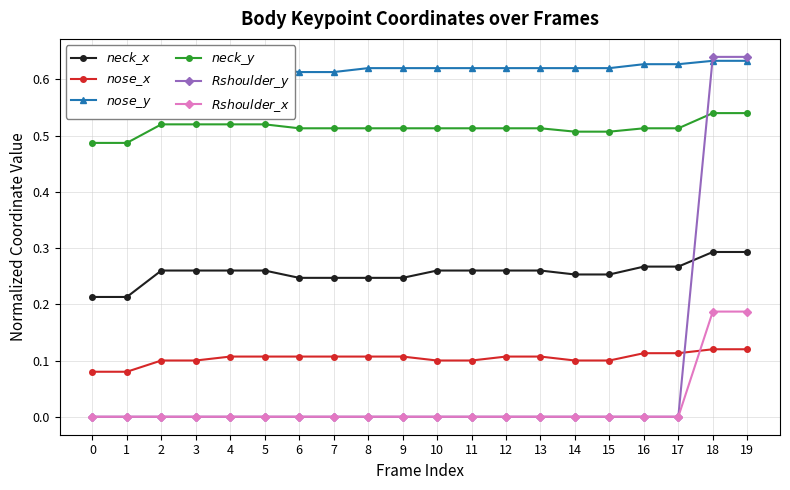

What are all the series names shown in the legend?

$neck\_x$, $nose\_x$, $nose\_y$, $neck\_y$, $Rshoulder\_y$, $Rshoulder\_x$